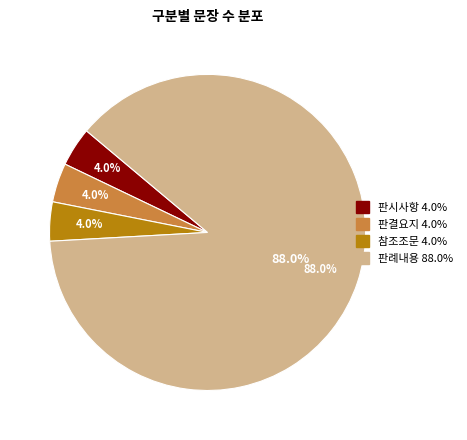

How many slices are in this pie chart?

4